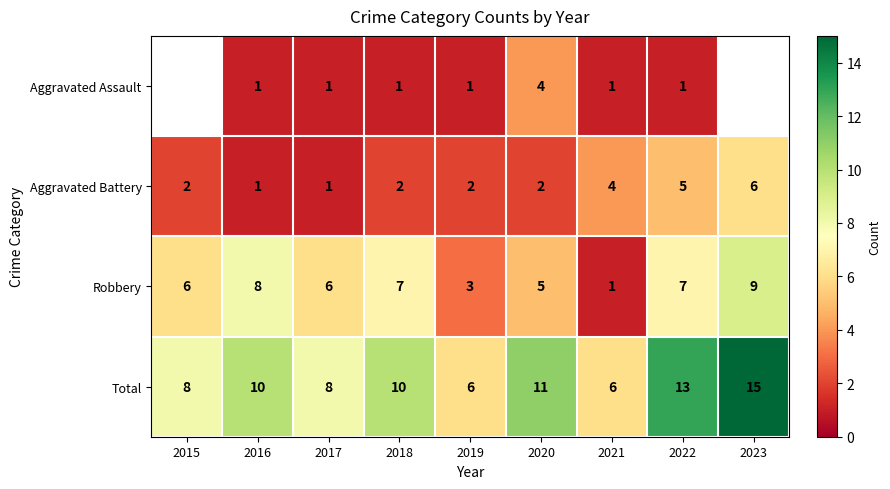

Count the Total values in the range 8 to 11.

5